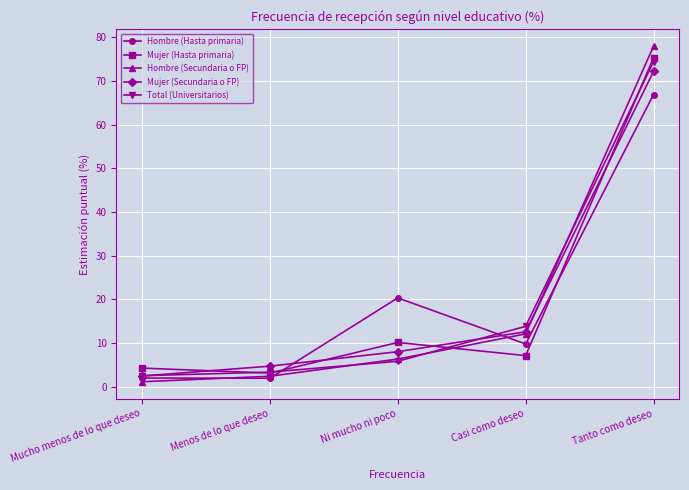

Which label corresponds to the largest value in the chart?

Tanto como deseo